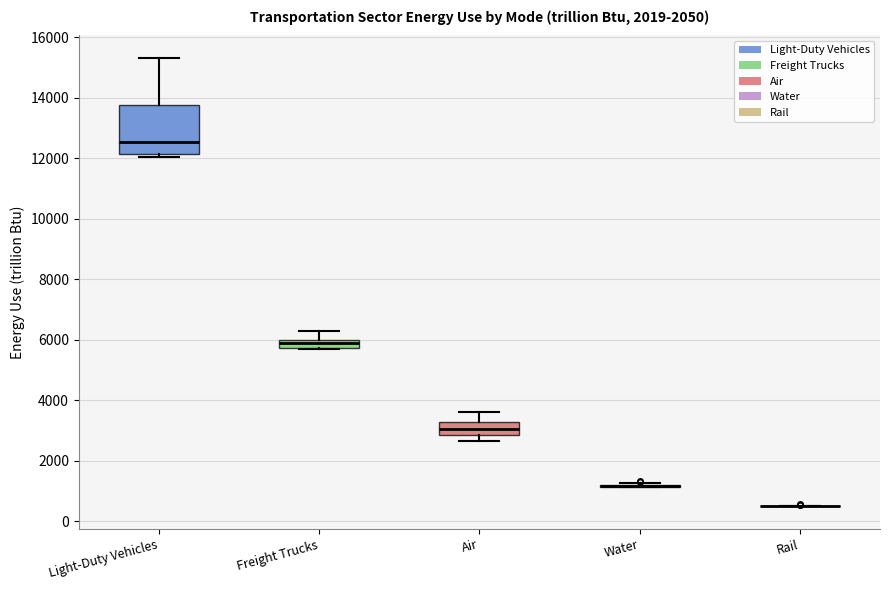

Comparing the boxes themselves (not the whiskers), which one is the tallest?

Light-Duty Vehicles